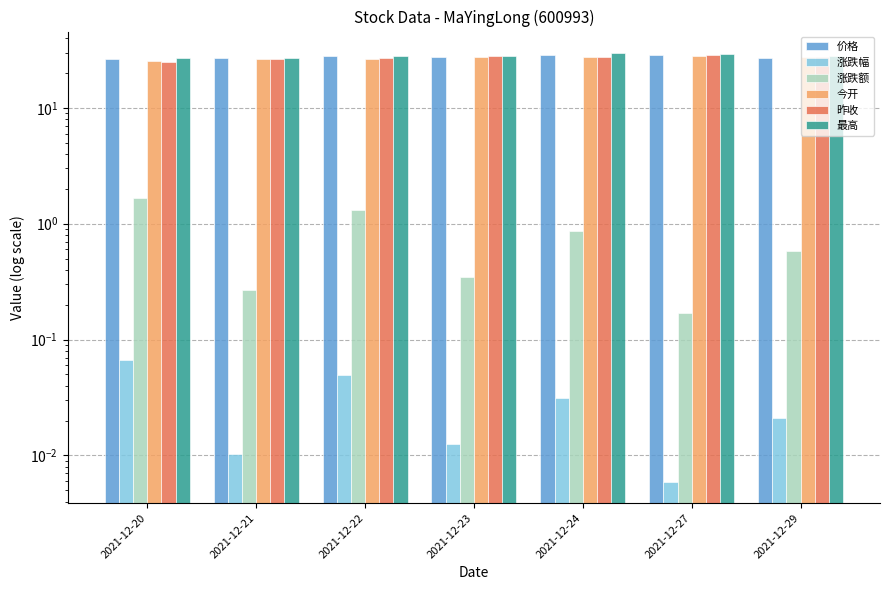

List the labels in order of 昨收 value, largest first.

2021-12-27, 2021-12-23, 2021-12-24, 2021-12-29, 2021-12-22, 2021-12-21, 2021-12-20